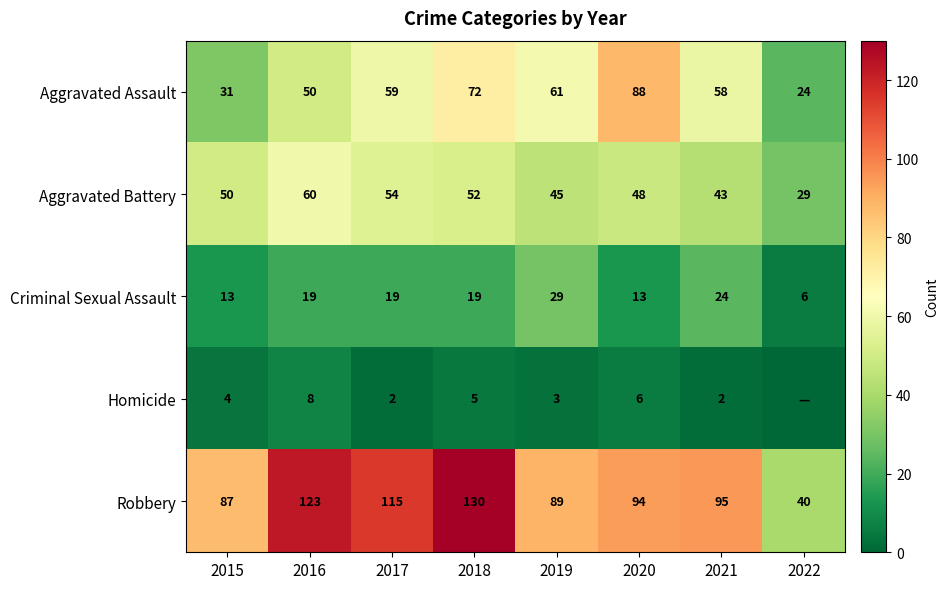

Which category has the highest value in the Criminal Sexual Assault series?

2019